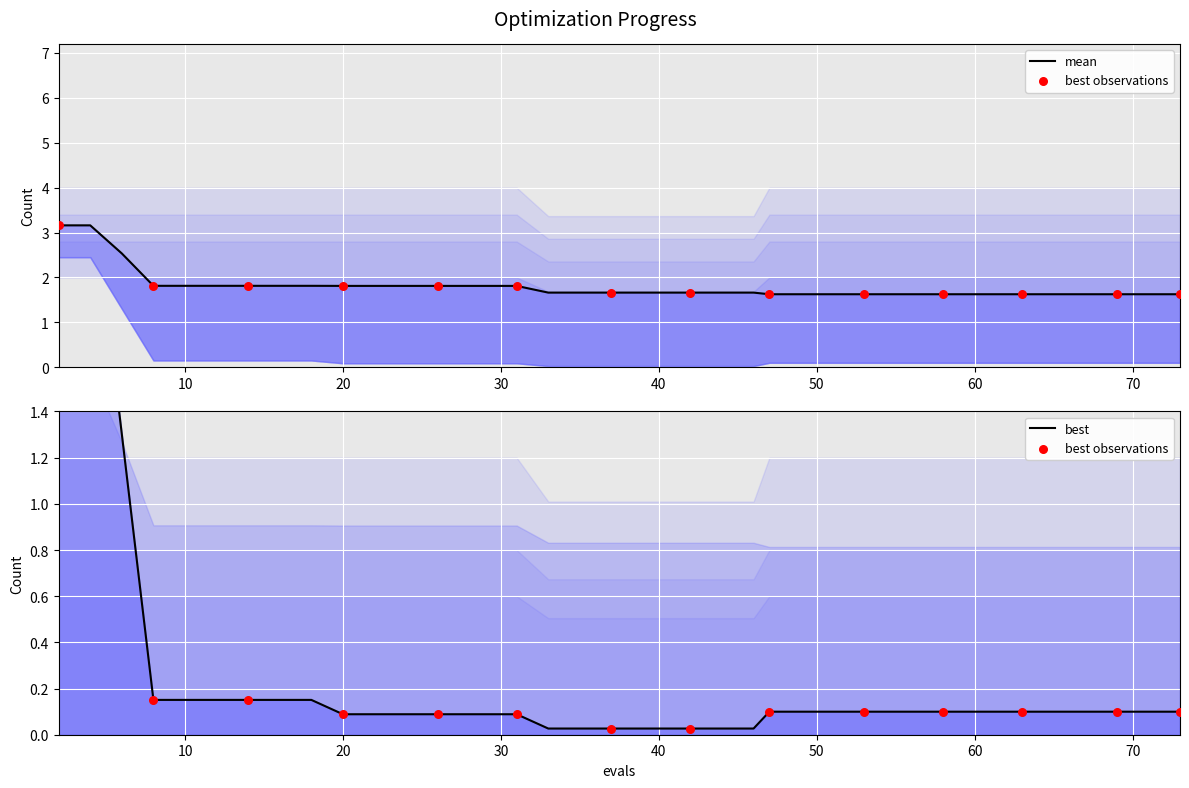

Which series contains the lowest Y value?

best